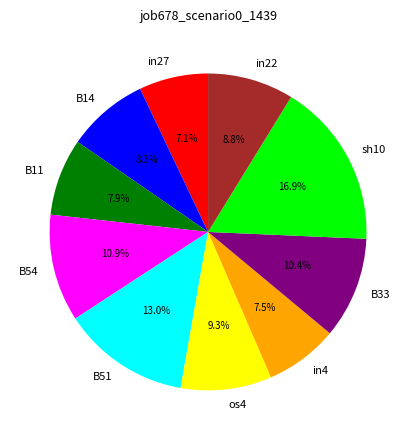

Is the sum of in22 and in27 greater than half?

No